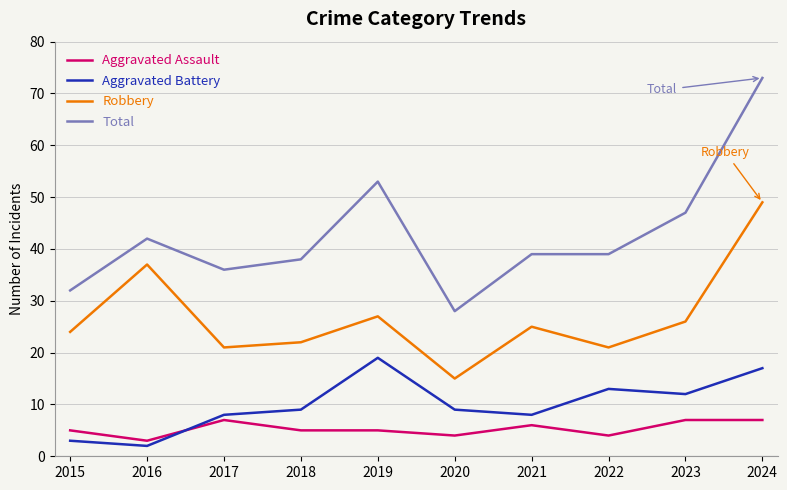

True or false: Robbery and Total cross at least once.

False